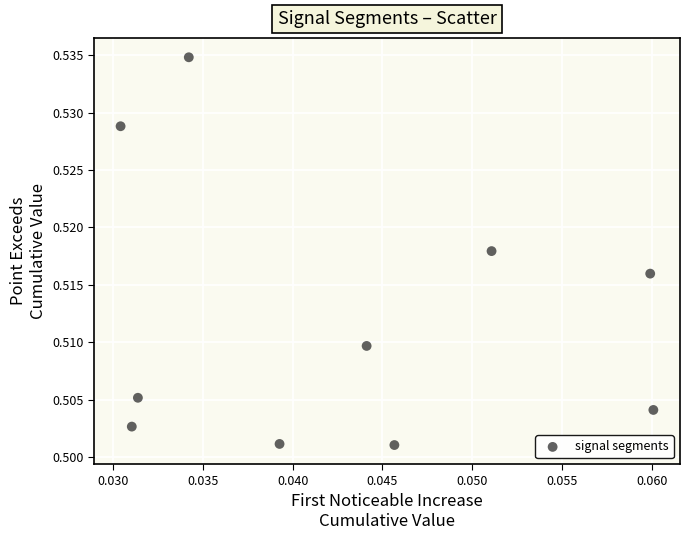

How many data points are displayed?

10